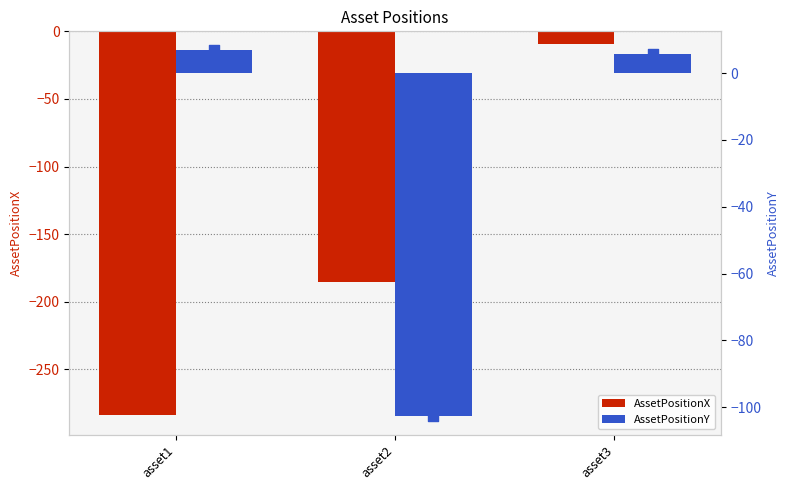

What is the total value across all series at asset1?

-277.0